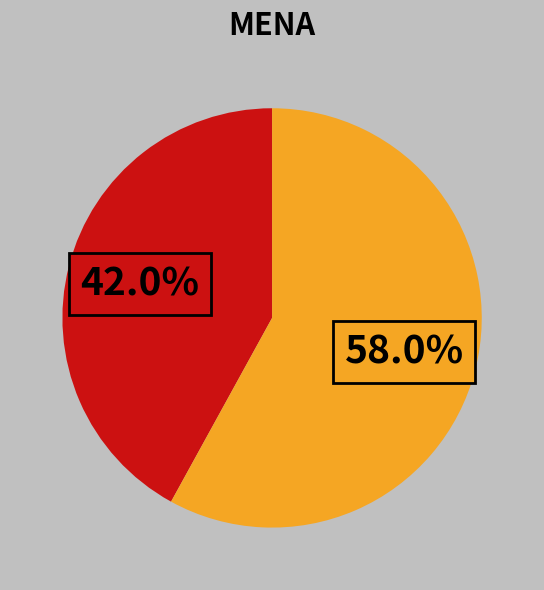

Is there any slice that represents more than half of the pie?

Yes